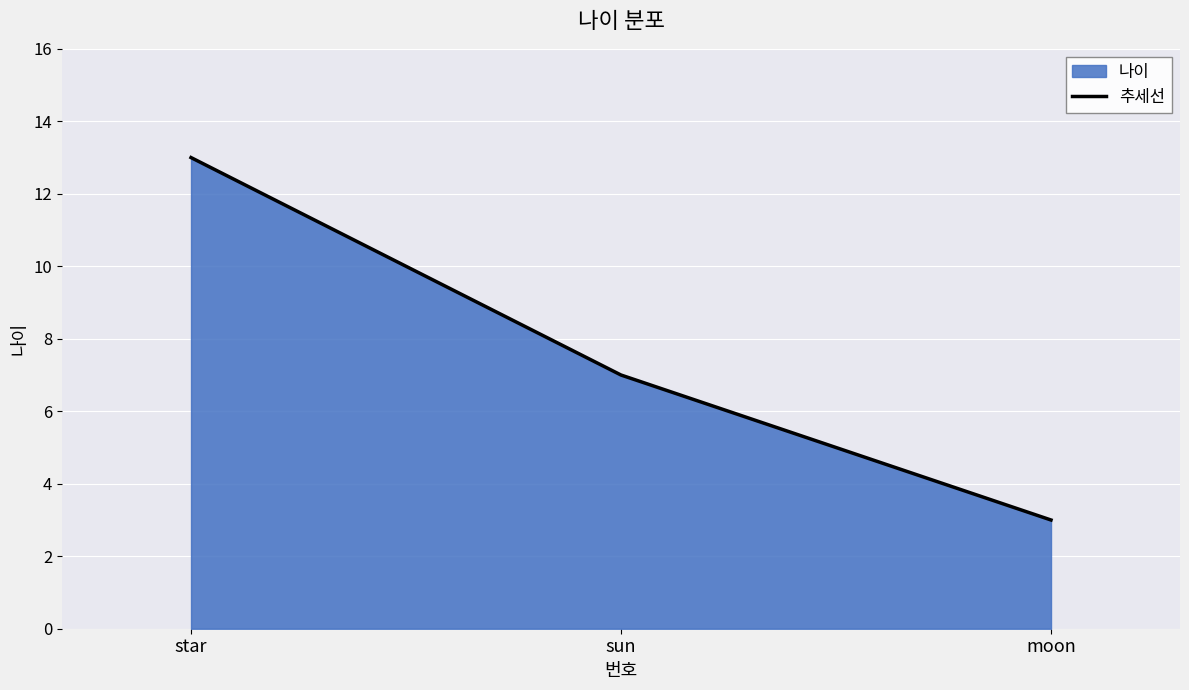

Is it true that the value at star is 13?

True